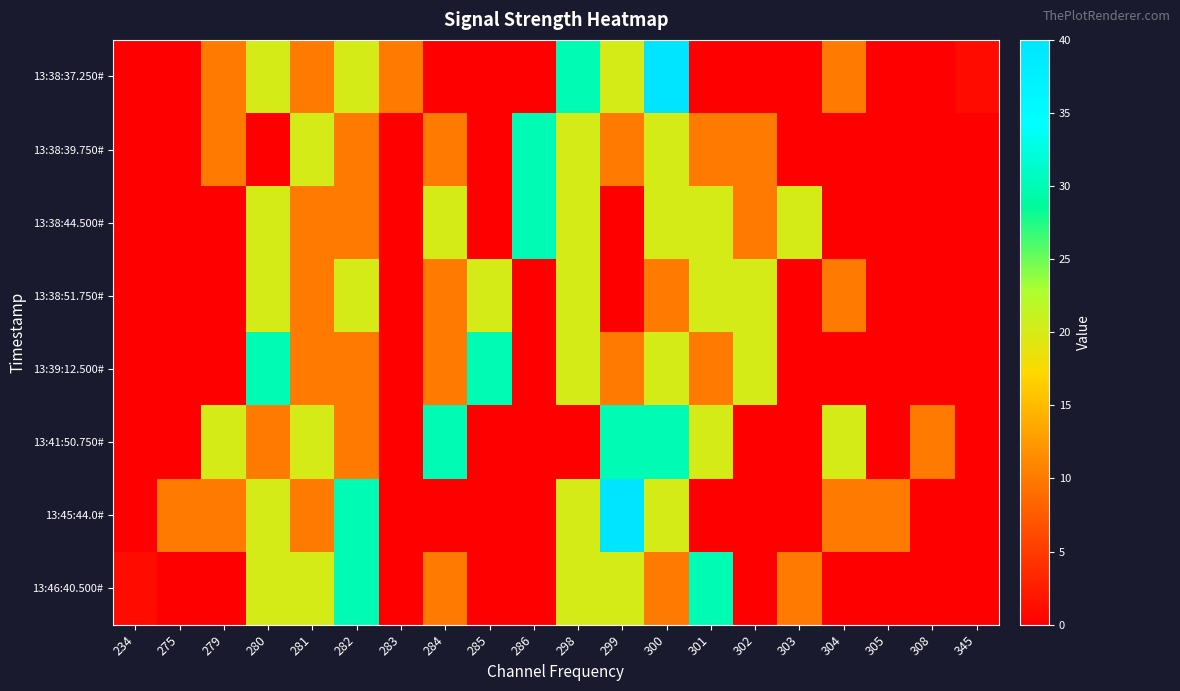

What is the total value across all series at 280?

140